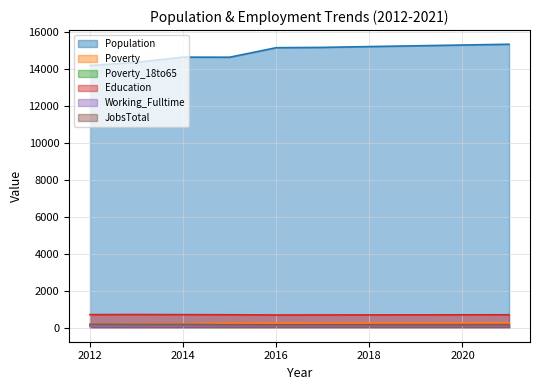

How many interior local valleys does the Poverty_18to65 series have?

1